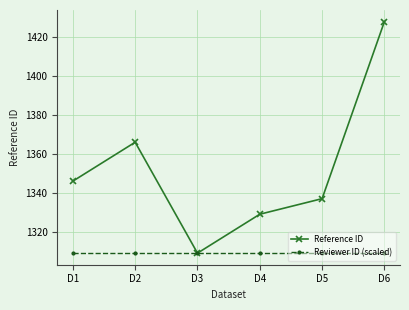

Reading left to right, extract all data points from this chart.

Reference ID: D1=1346	D2=1366	D3=1309	D4=1329	D5=1337	D6=1428
Reviewer ID (scaled): D1=1309	D2=1309	D3=1309	D4=1309	D5=1309	D6=1309